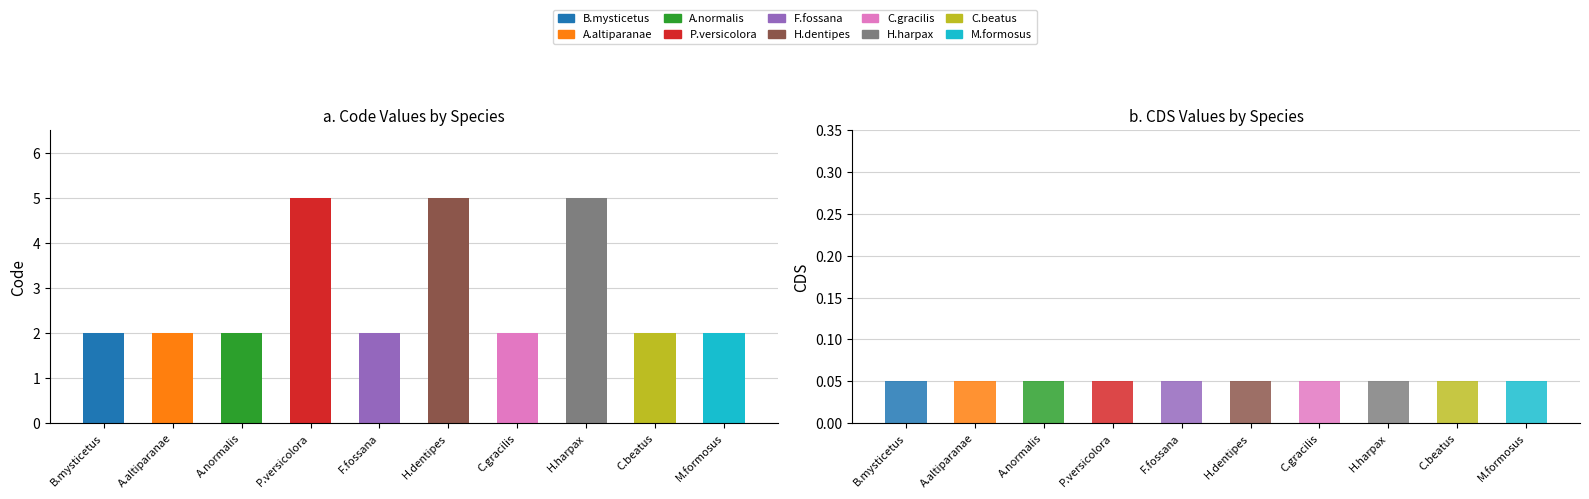

Rank the series at Balaena mysticetus from highest to lowest value.

Code, CDS